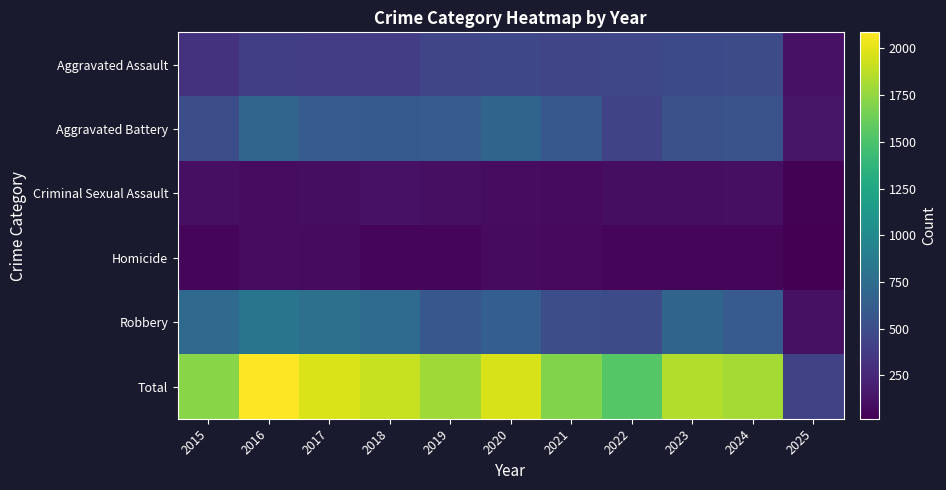

Rank the series at 2023 from lowest to highest value.

Homicide, Criminal Sexual Assault, Aggravated Assault, Aggravated Battery, Robbery, Total